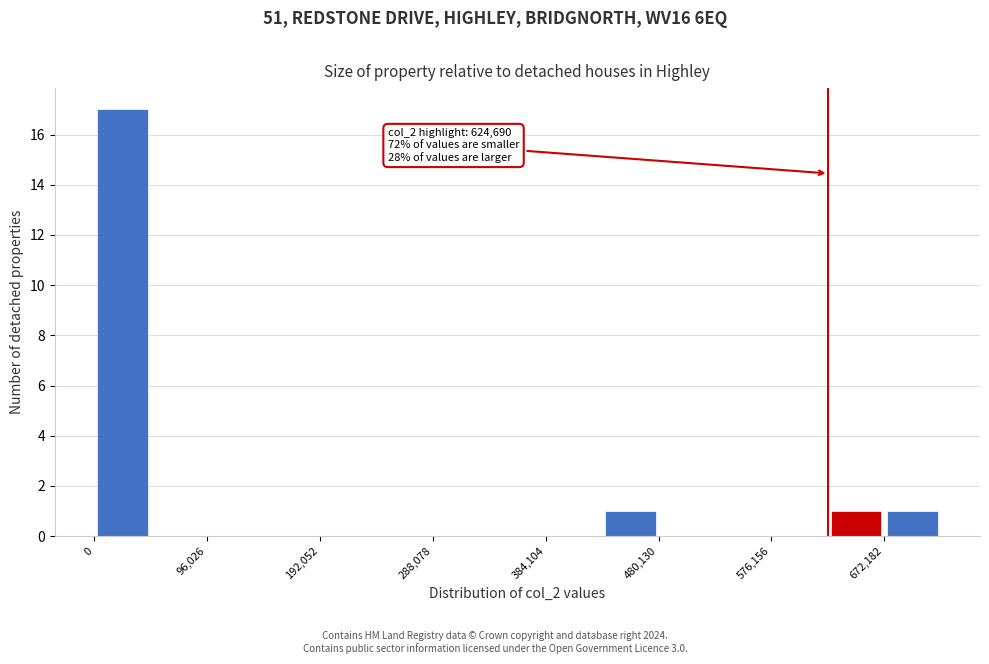

Over which range of the x-axis is the bar tallest?

0 to 50000